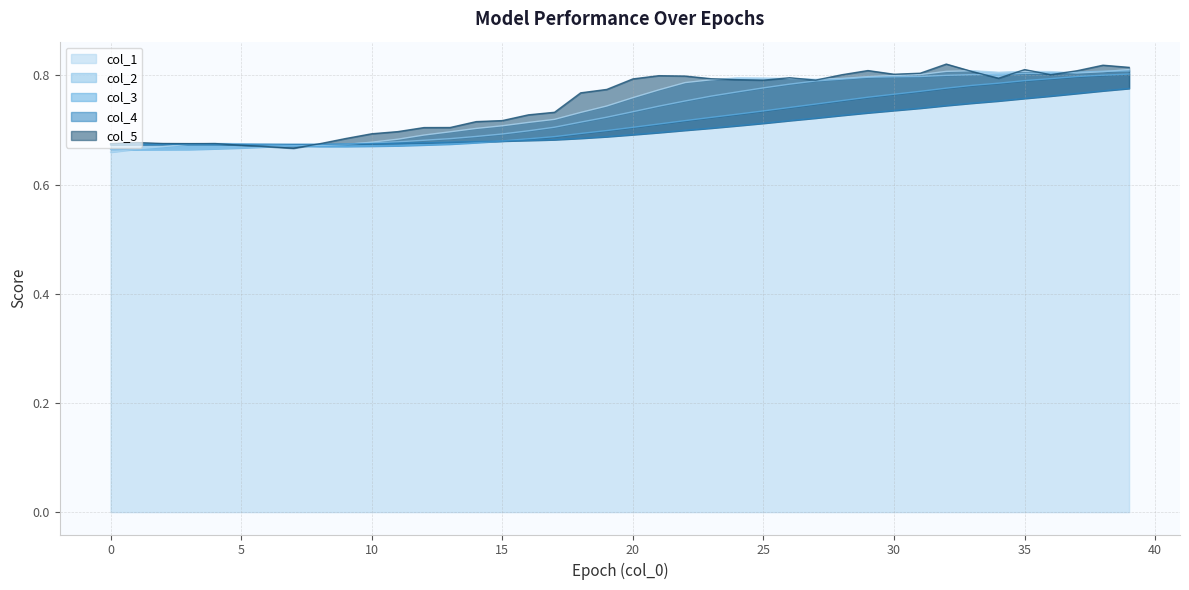

Reading left to right, extract all data points from this chart.

col_1: 0.7	0.7	0.7	0.7	0.7	0.7	0.7	0.7	0.7	0.7	0.7	0.7	0.7	0.7	0.7	0.7	0.7	0.7	0.7	0.7	0.8	0.8	0.8	0.8	0.8	0.8	0.8	0.8	0.8	0.8	0.8	0.8	0.8	0.8	0.8	0.8	0.8	0.8	0.8	0.8
col_2: 0.7	0.7	0.7	0.7	0.7	0.7	0.7	0.7	0.7	0.7	0.7	0.7	0.7	0.7	0.7	0.7	0.7	0.7	0.7	0.7	0.7	0.7	0.8	0.8	0.8	0.8	0.8	0.8	0.8	0.8	0.8	0.8	0.8	0.8	0.8	0.8	0.8	0.8	0.8	0.8
col_3: 0.7	0.7	0.7	0.7	0.7	0.7	0.7	0.7	0.7	0.7	0.7	0.7	0.7	0.7	0.7	0.7	0.7	0.7	0.7	0.7	0.7	0.7	0.7	0.7	0.7	0.7	0.7	0.7	0.8	0.8	0.8	0.8	0.8	0.8	0.8	0.8	0.8	0.8	0.8	0.8
col_4: 0.7	0.7	0.7	0.7	0.7	0.7	0.7	0.7	0.7	0.7	0.7	0.7	0.7	0.7	0.7	0.7	0.7	0.7	0.7	0.7	0.7	0.7	0.7	0.7	0.7	0.7	0.7	0.7	0.7	0.7	0.7	0.7	0.7	0.7	0.8	0.8	0.8	0.8	0.8	0.8
col_5: 0.7	0.7	0.7	0.7	0.7	0.7	0.7	0.7	0.7	0.7	0.7	0.7	0.7	0.7	0.7	0.7	0.7	0.7	0.8	0.8	0.8	0.8	0.8	0.8	0.8	0.8	0.8	0.8	0.8	0.8	0.8	0.8	0.8	0.8	0.8	0.8	0.8	0.8	0.8	0.8